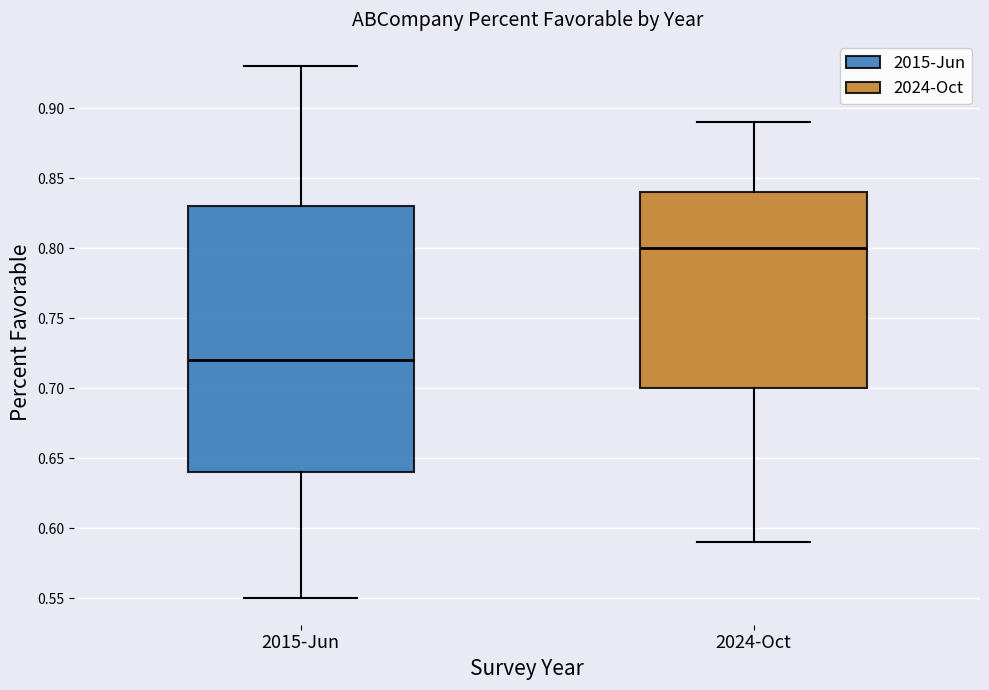

Reading left to right, transcribe this box plot: for each box, give where its median line is, the range the box spans, and where its two whiskers end, as read against the y-axis. The values are not printed on the chart, so give them approximately, as read against the axis.

2015-Jun: median 0.72, box 0.64 to 0.83, whiskers 0.55 to 0.93
2024-Oct: median 0.80, box 0.70 to 0.84, whiskers 0.59 to 0.89